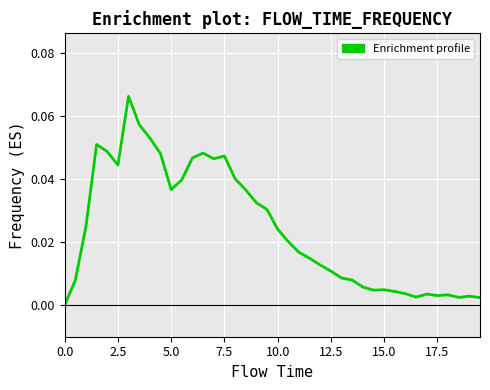

What is the sum of all values?

1.0